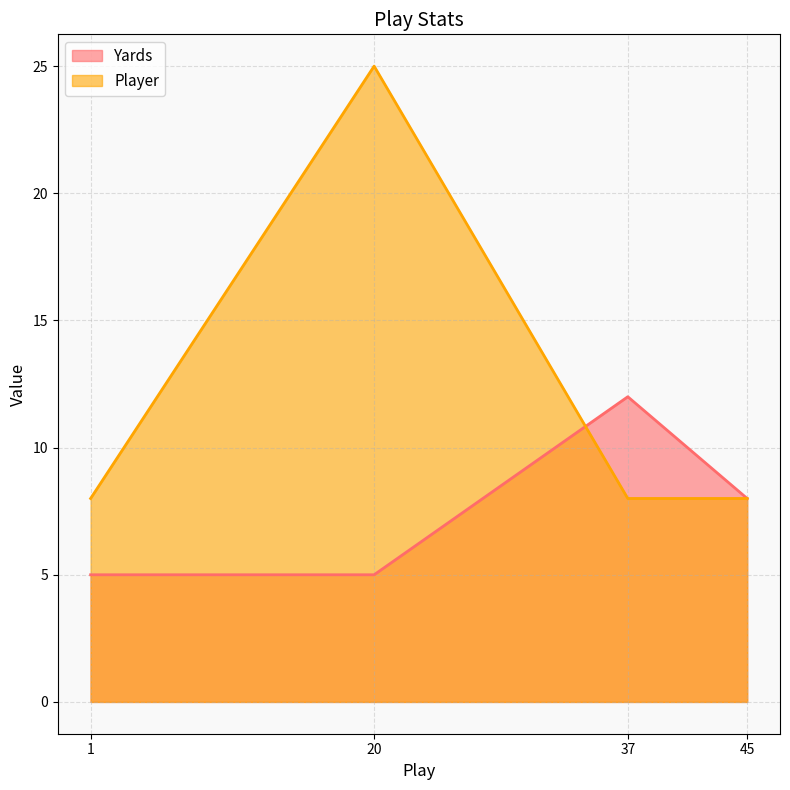

Which series changed the most between 20 and 45?

Player